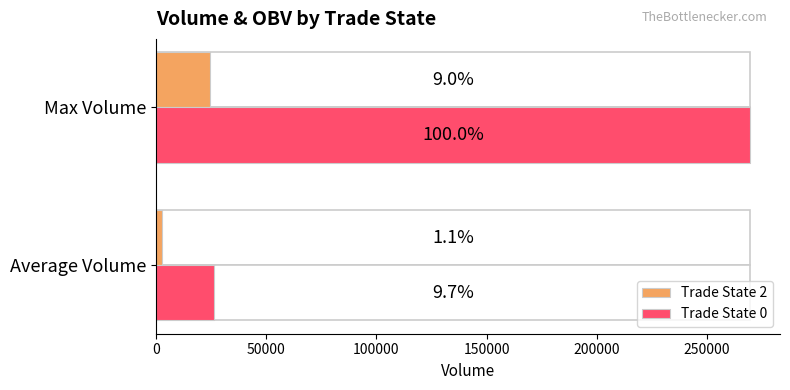

Which series has the largest range (max minus min)?

Trade State 0